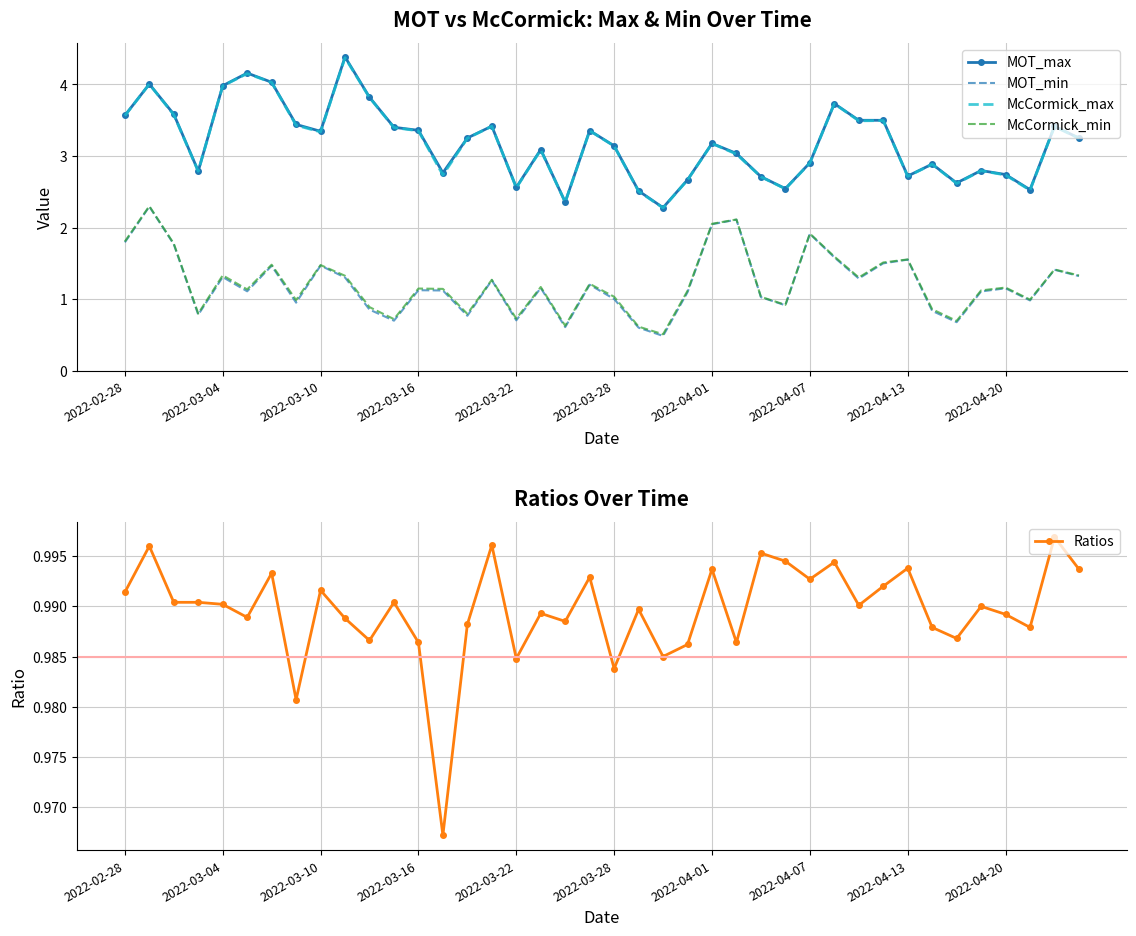

True or false: MOT_min and MOT_max intersect in this chart.

False